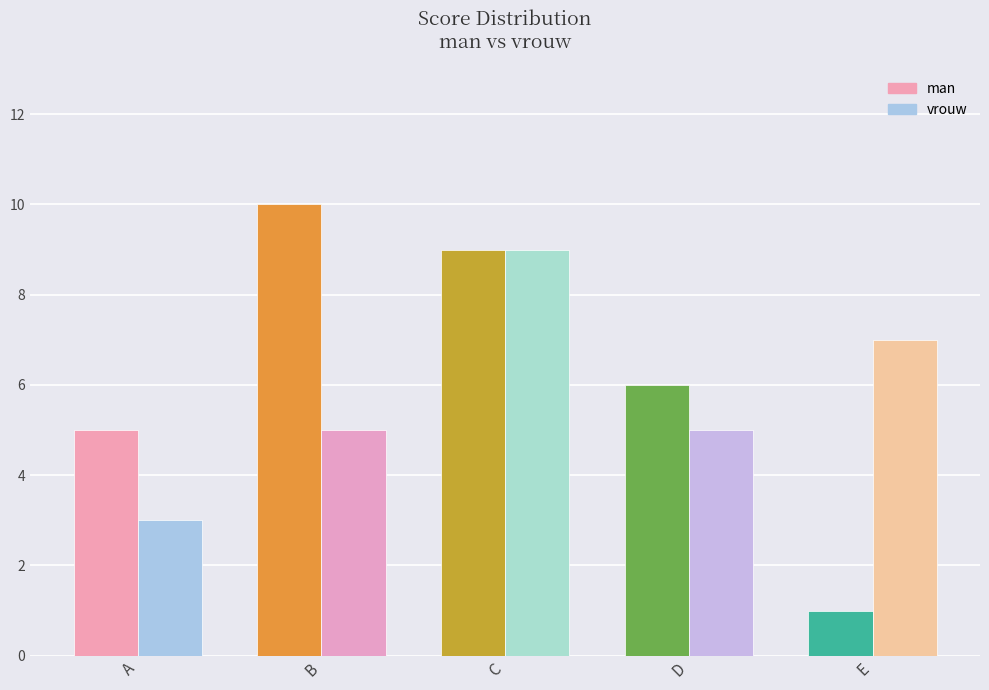

At E, list the series in order from largest to smallest.

vrouw, man